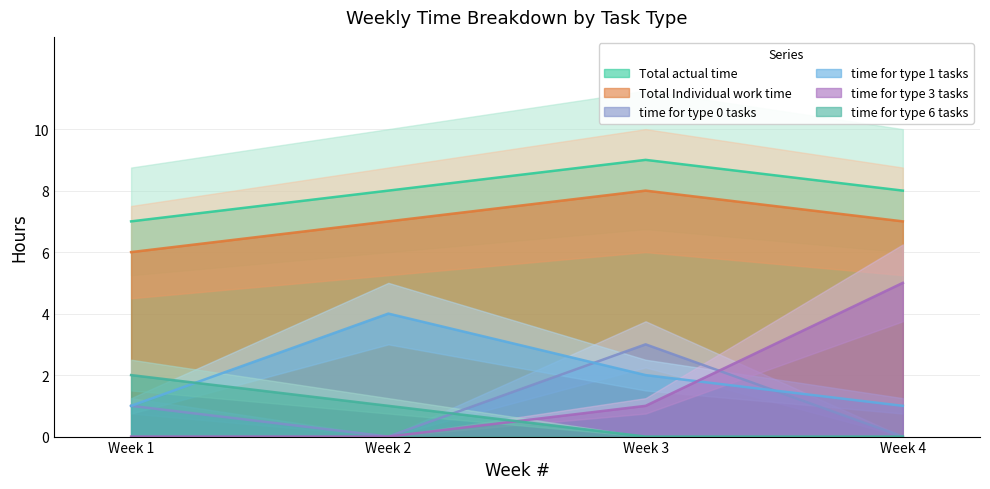

Reading left to right, transcribe all the data shown in this chart.

Total actual time: 7	8	9	8
Total Individual work time: 6	7	8	7
time for type 0 tasks: 1	0	3	0
time for type 1 tasks: 1	4	2	1
time for type 3 tasks: 0	0	1	5
time for type 6 tasks: 2	1	0	0